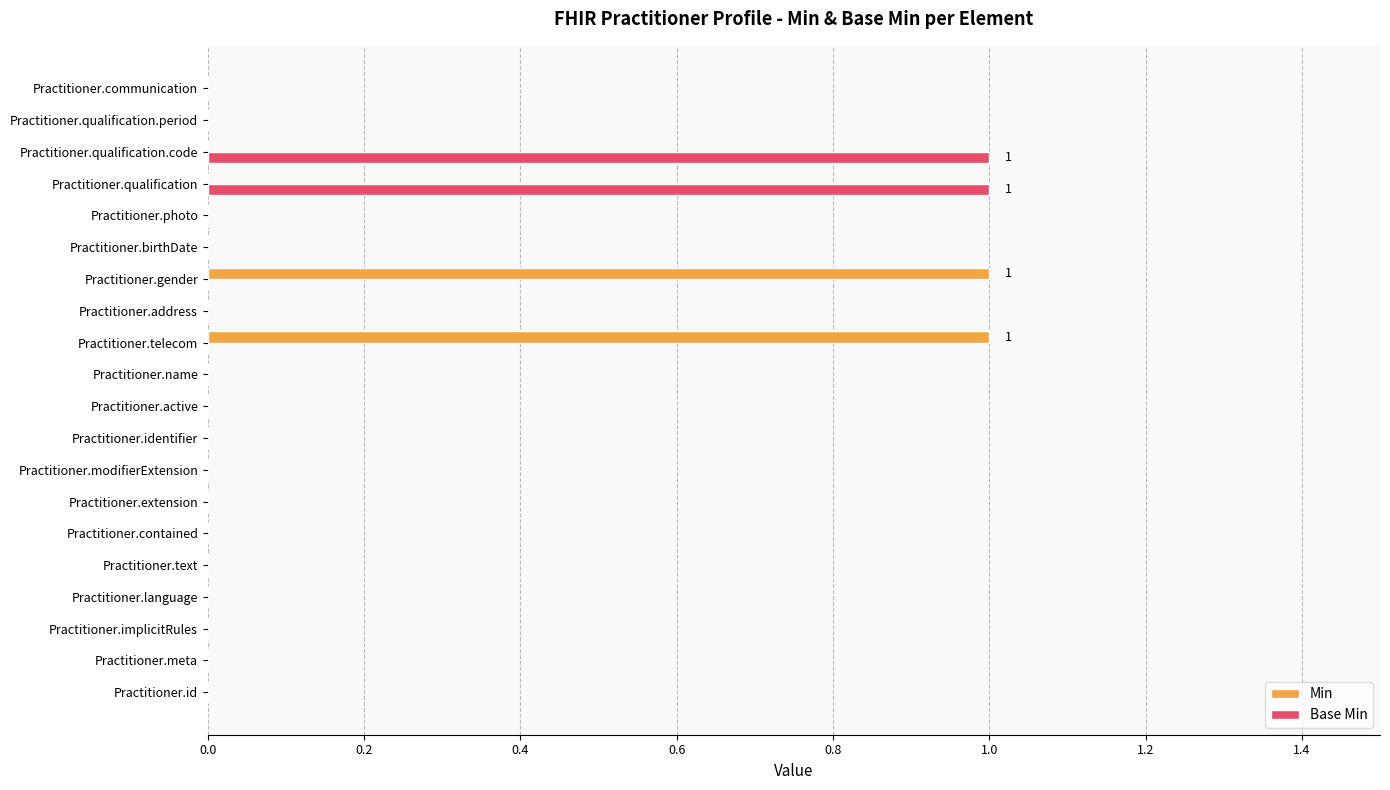

Which series changed the most between Practitioner.qualification.code and Practitioner.communication?

Base Min